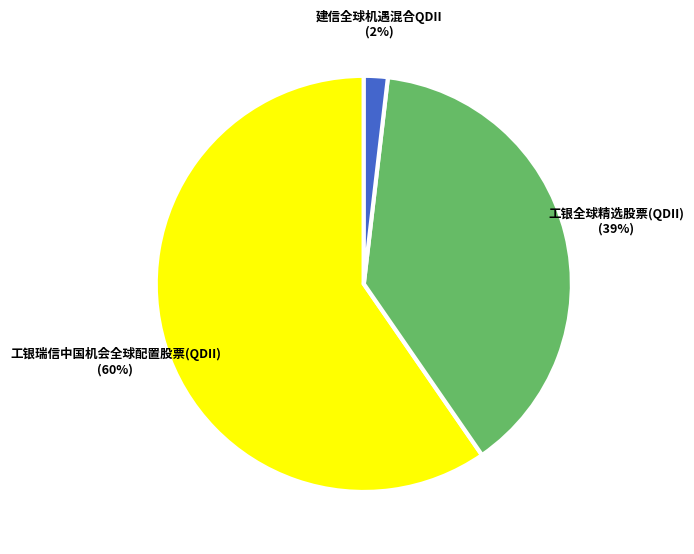

To the nearest percent, what is the average slice percentage?

33%